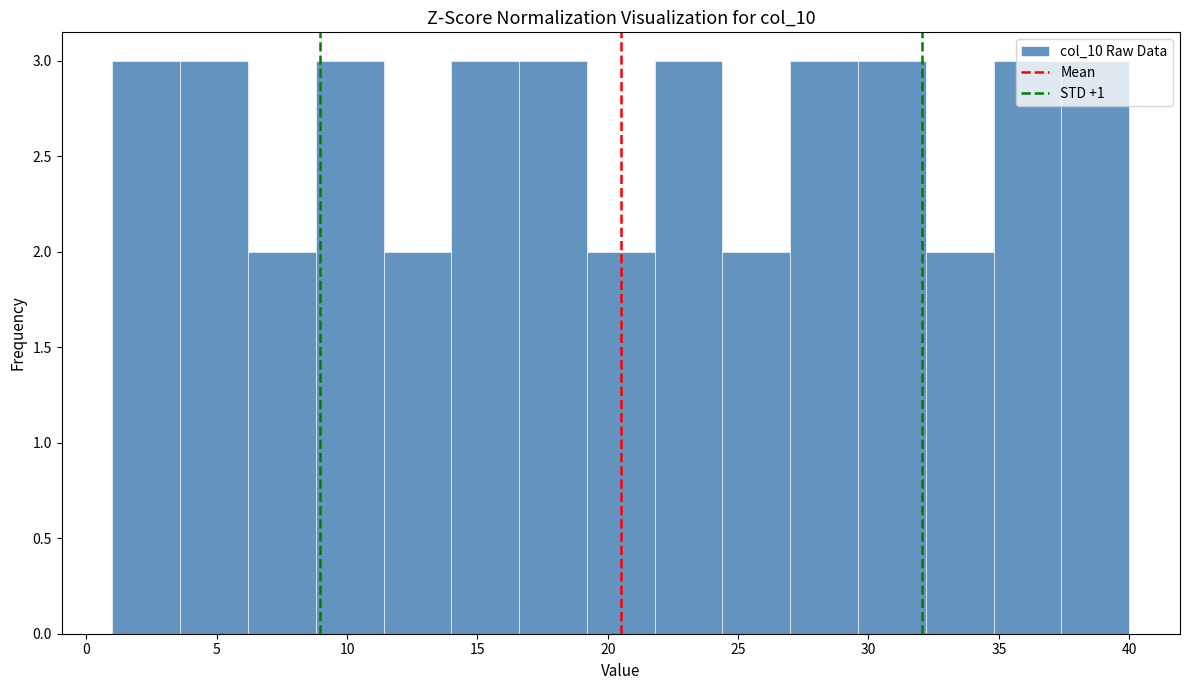

Reading left to right, list every bar in this chart as the range it spans on the x-axis followed by its height. Neither the bar edges nor the heights are printed on the chart, so give them approximately, as read against the axes.

1.0 to 3.6: 3
3.6 to 6.2: 3
6.2 to 8.8: 2
8.8 to 11.4: 3
11.4 to 14.0: 2
14.0 to 16.6: 3
16.6 to 19.2: 3
19.2 to 21.8: 2
21.8 to 24.4: 3
24.4 to 27.0: 2
27.0 to 29.6: 3
29.6 to 32.2: 3
32.2 to 34.8: 2
34.8 to 37.4: 3
37.4 to 40.0: 3